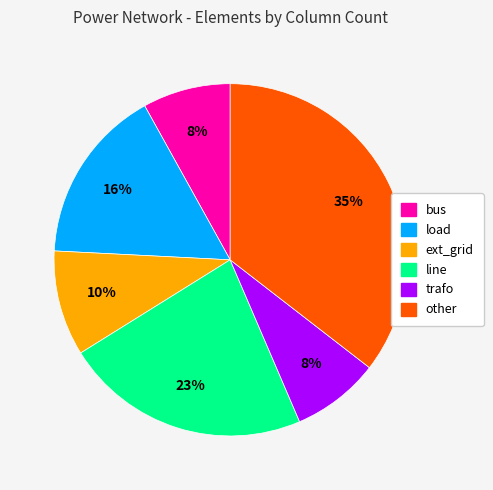

Do trafo and other together represent more than half of the pie?

No